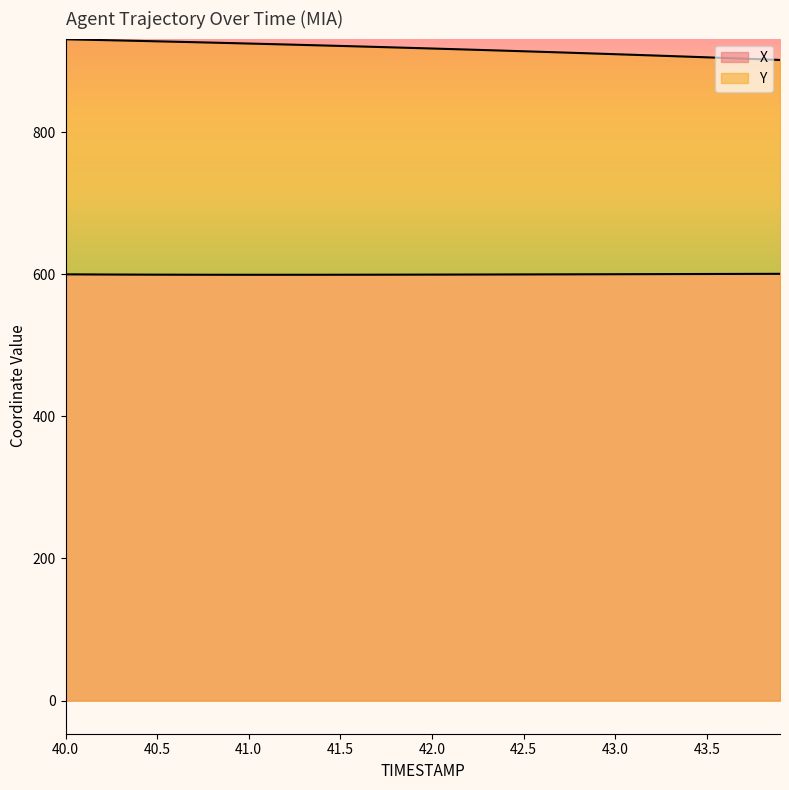

At which category is the sum across all series the highest?

40.0